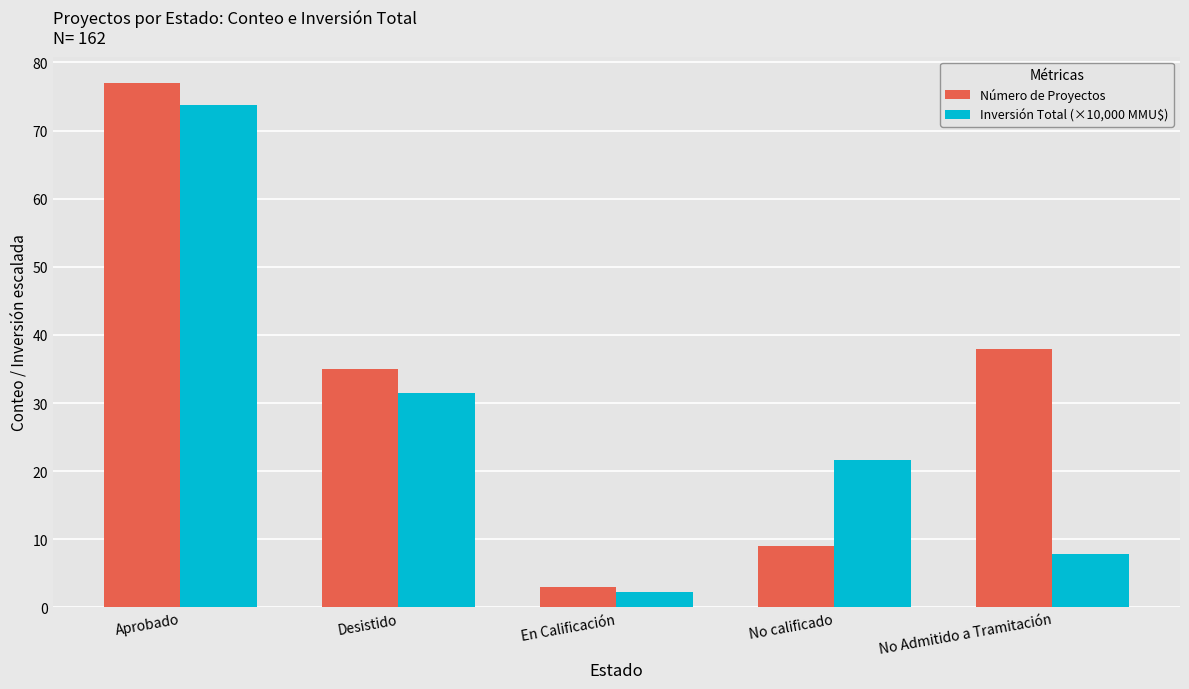

What is the maximum value for Número de Proyectos?

77.0